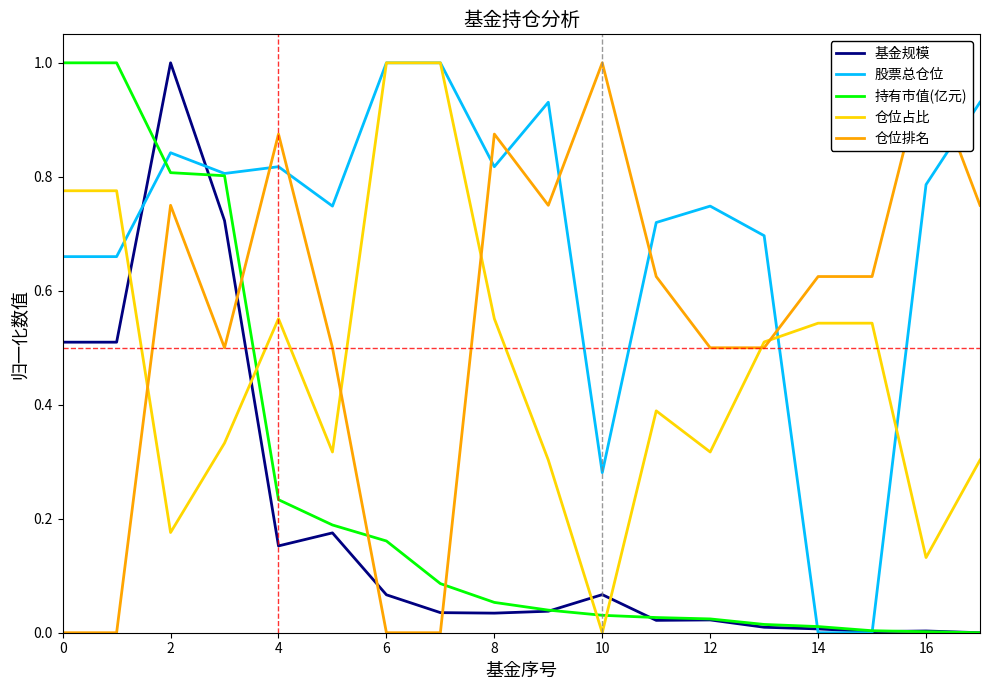

At how many categories does at least one series exceed 0?

18